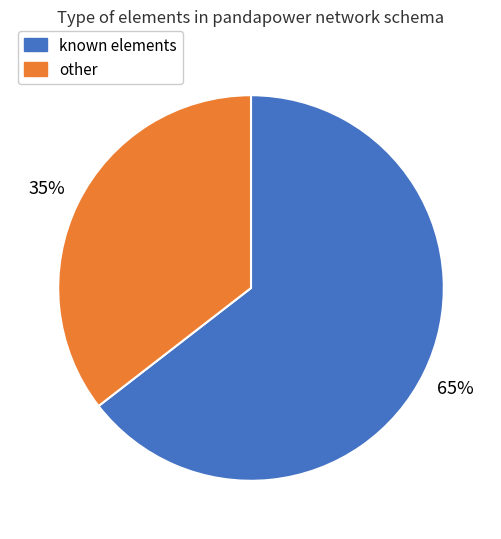

To the nearest percent, what is the average slice percentage?

50%